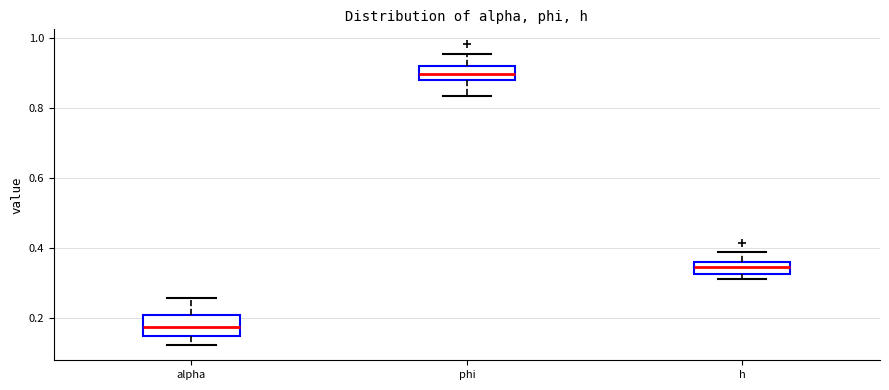

Which box is the tallest, from its lower edge to its upper edge?

alpha